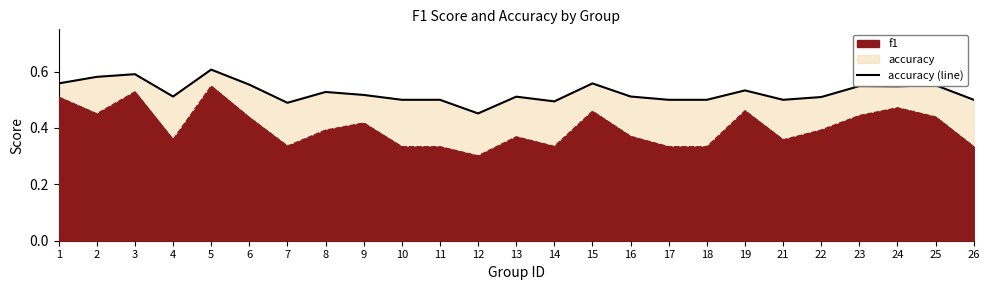

Where is the data nearest to the value 0?

12